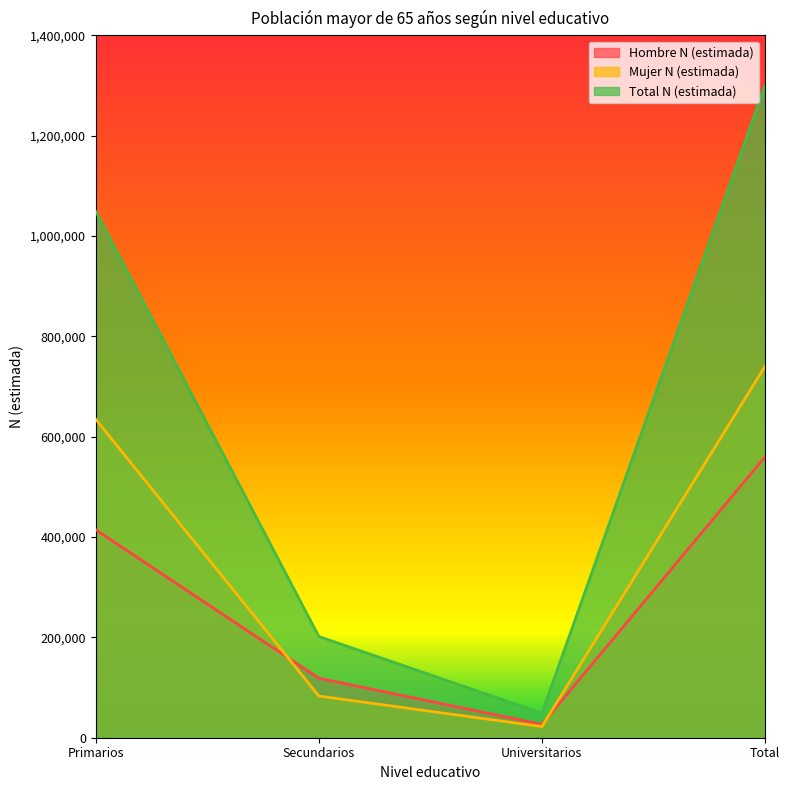

After their last crossing, which series has the higher values: Mujer N (estimada) or Hombre N (estimada)?

Mujer N (estimada)